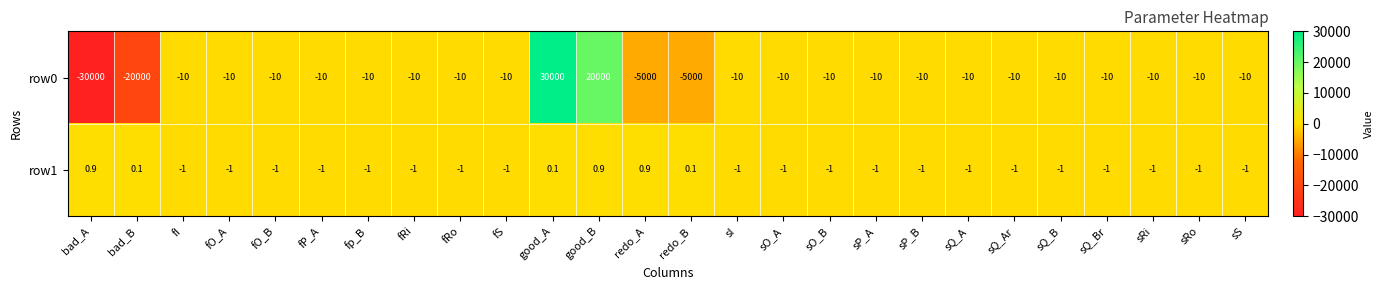

What is the average value of the row0 series?

-392.3